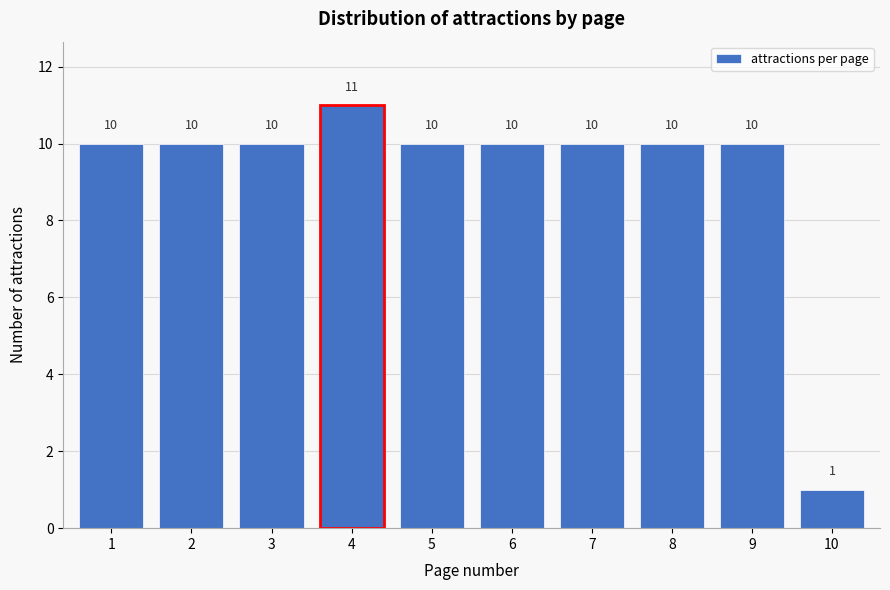

Reading left to right, transcribe all the data shown in this chart.

1=10	2=10	3=10	4=11	5=10	6=10	7=10	8=10	9=10	10=1